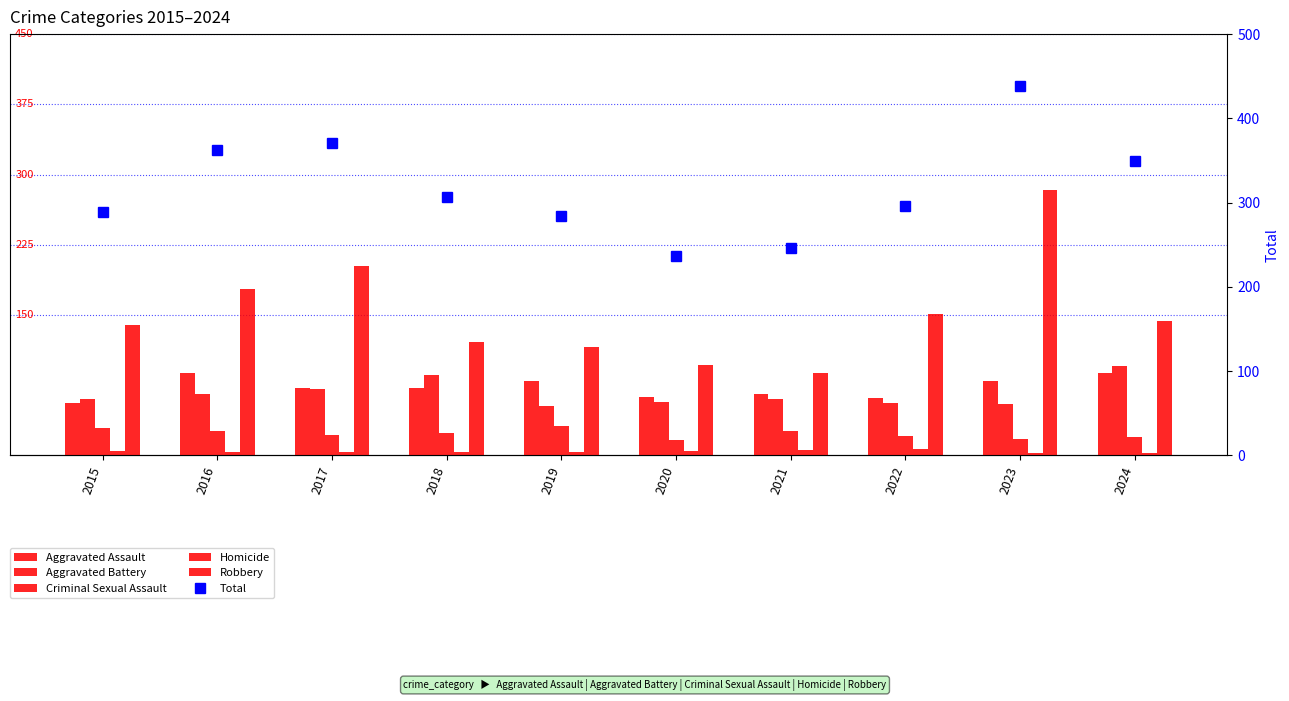

What is the average value of the Aggravated Battery series?

66